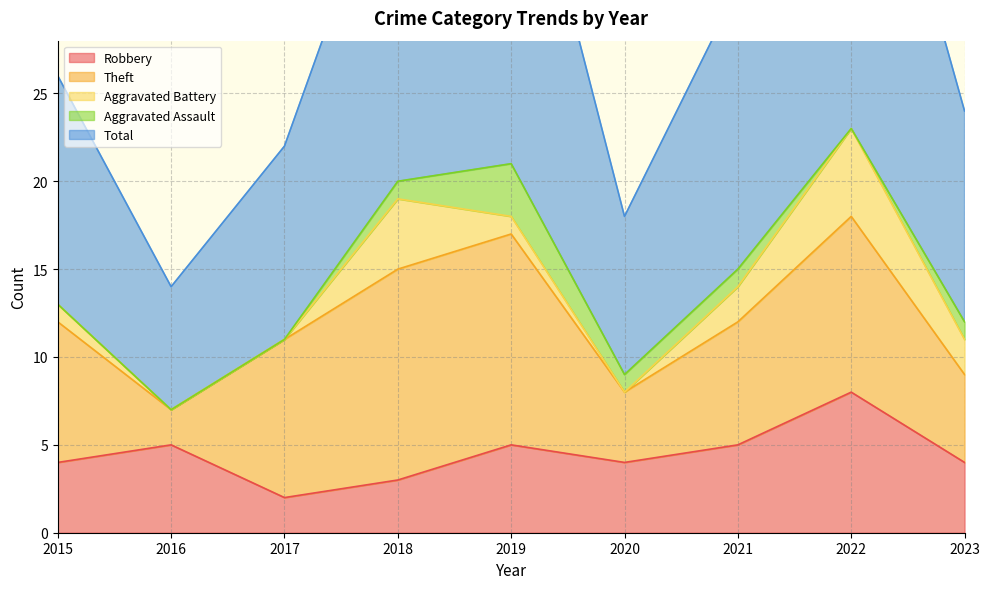

What is the difference between the maximum and second lowest values in the Total series?

15